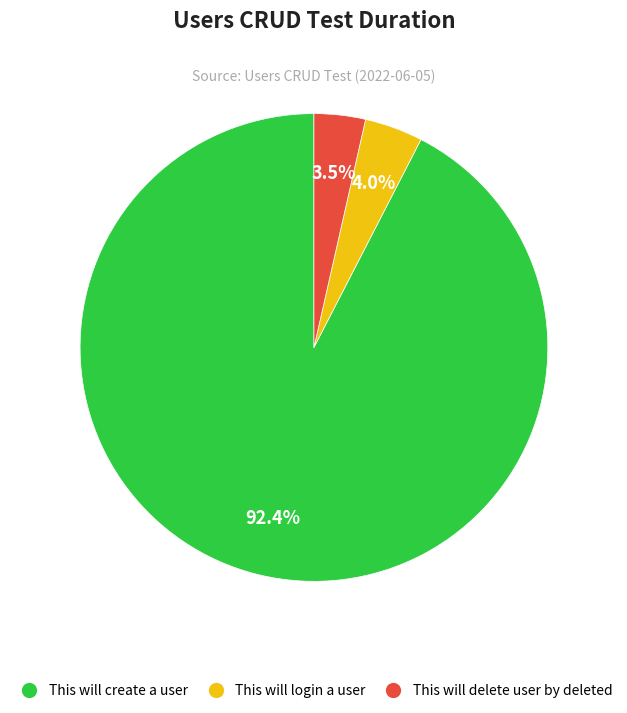

Count the number of slices in the pie.

3